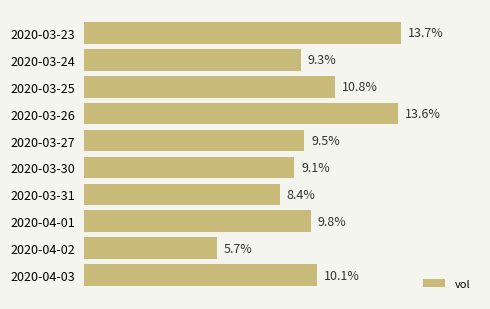

Which has a higher value, 2020-03-26 or 2020-03-25?

2020-03-26